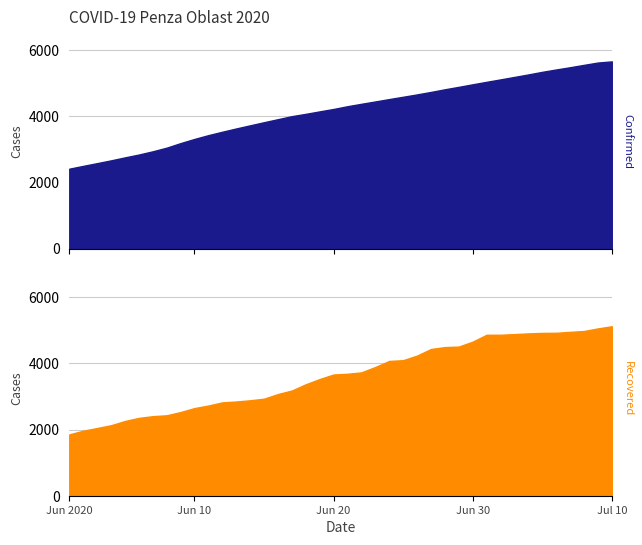

The Recovered series shows 4016 at 2020-08-20. True or false?

False